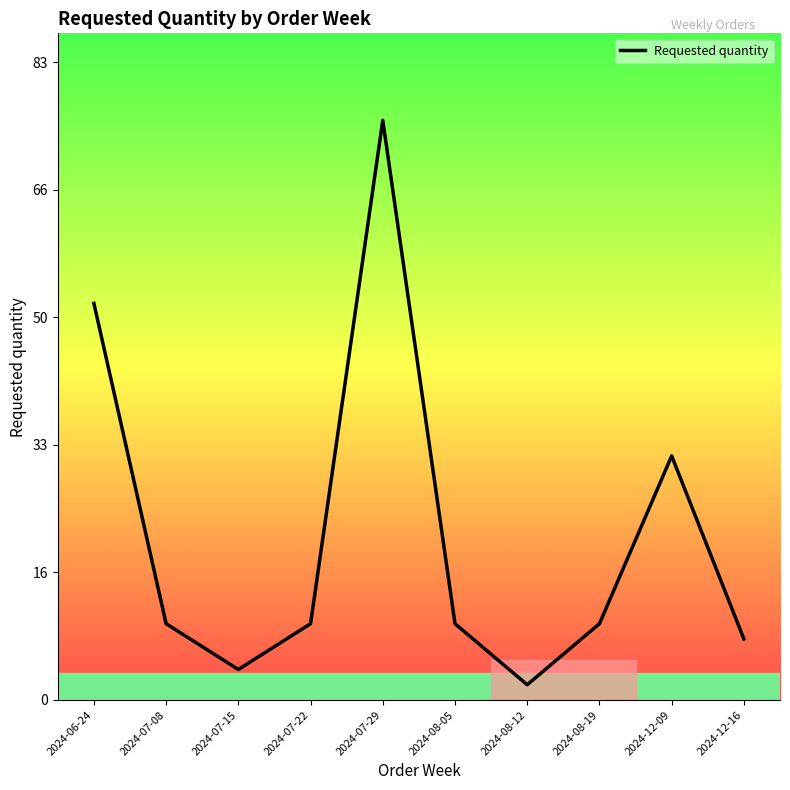

Does the chart display data point markers on the line(s)?

No